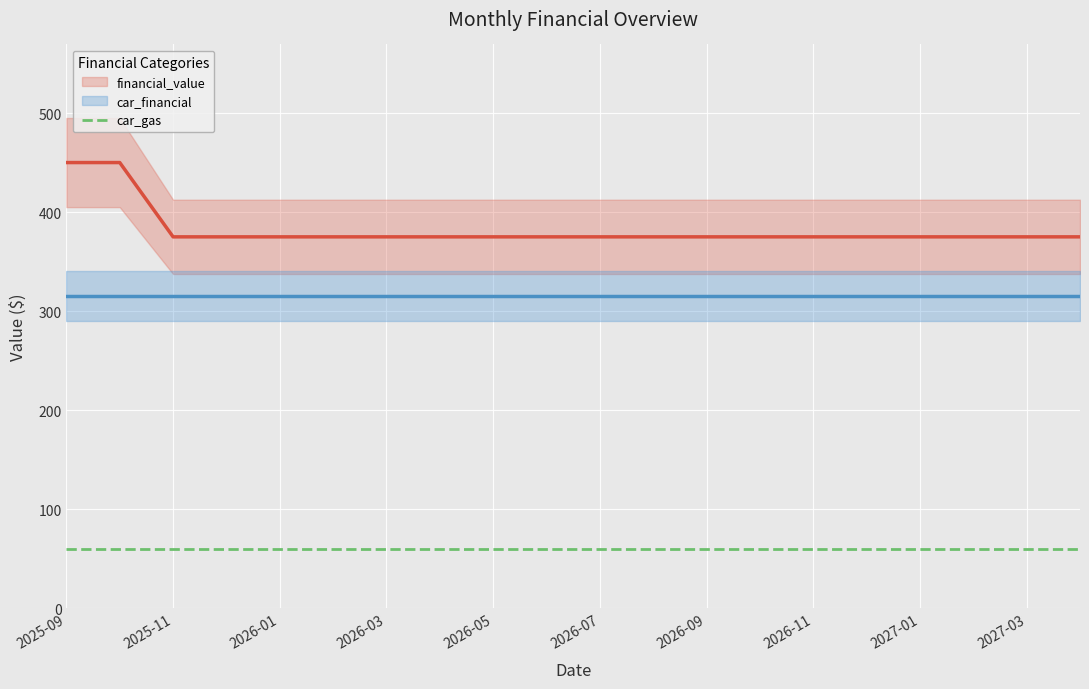

What is the total value across all series at 2026-07?

750